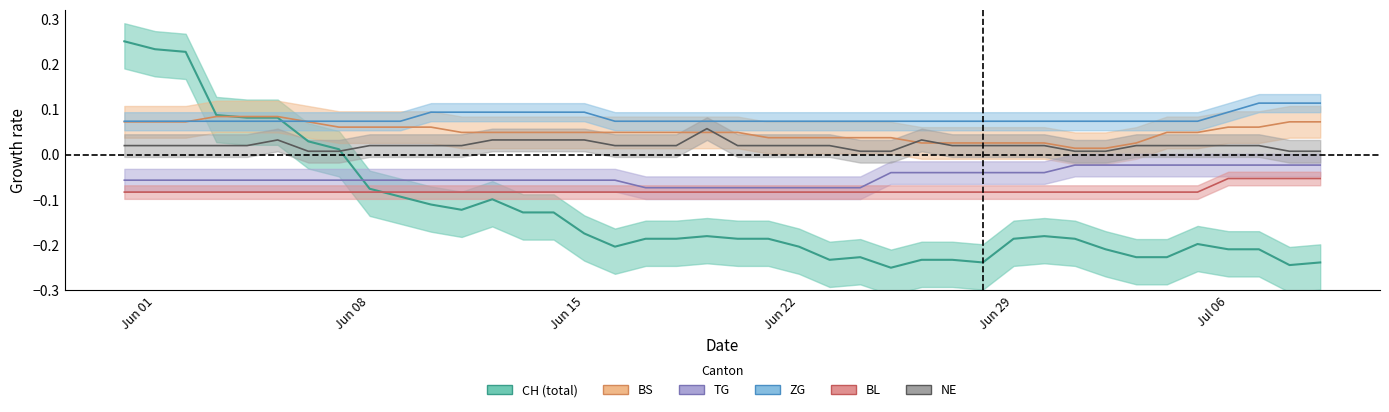

How many interior local valleys does the CH series have?

6